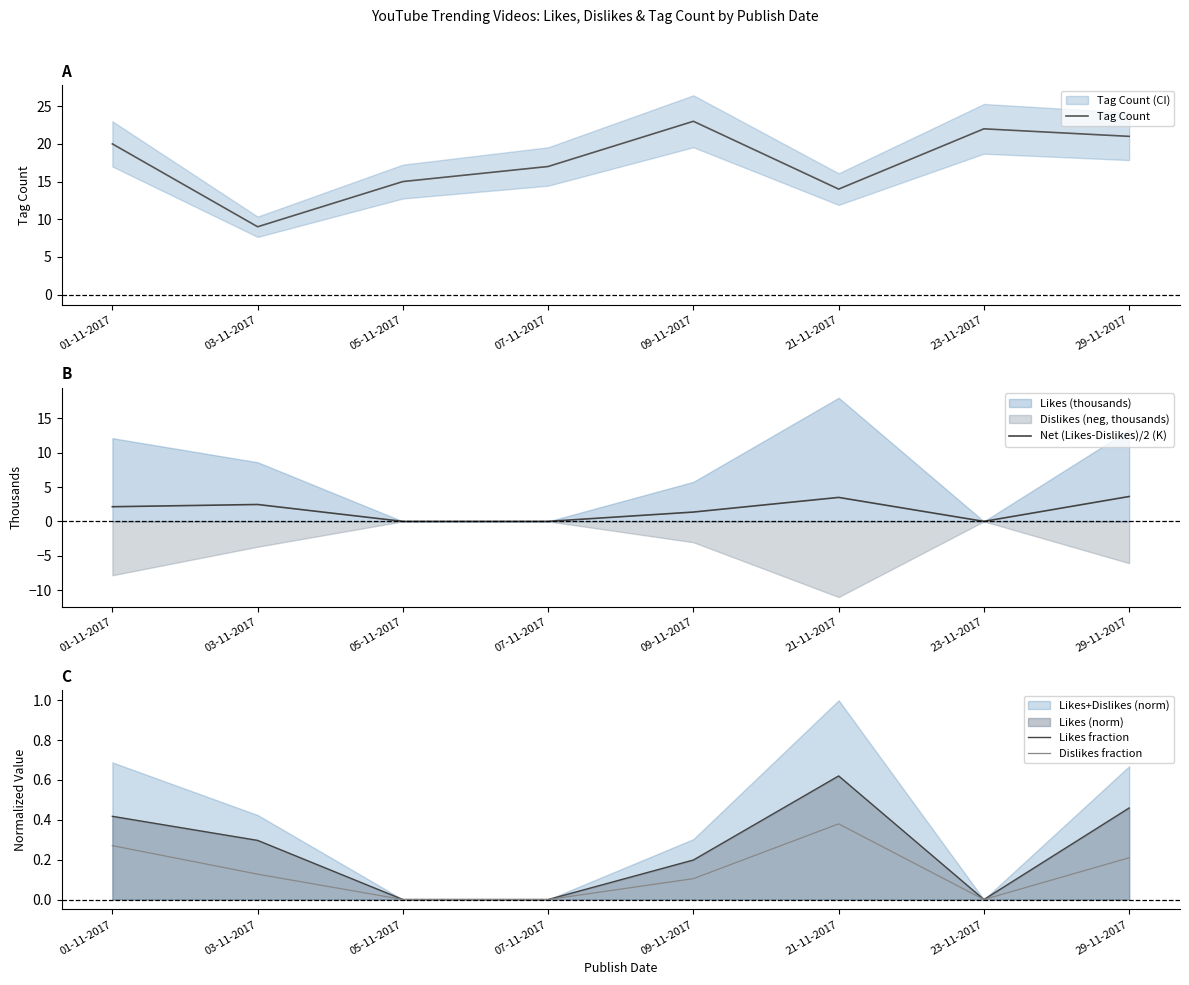

Is the value of Tag Count at 07-11-2017 greater than the value of Likes fraction at 23-11-2017?

Yes